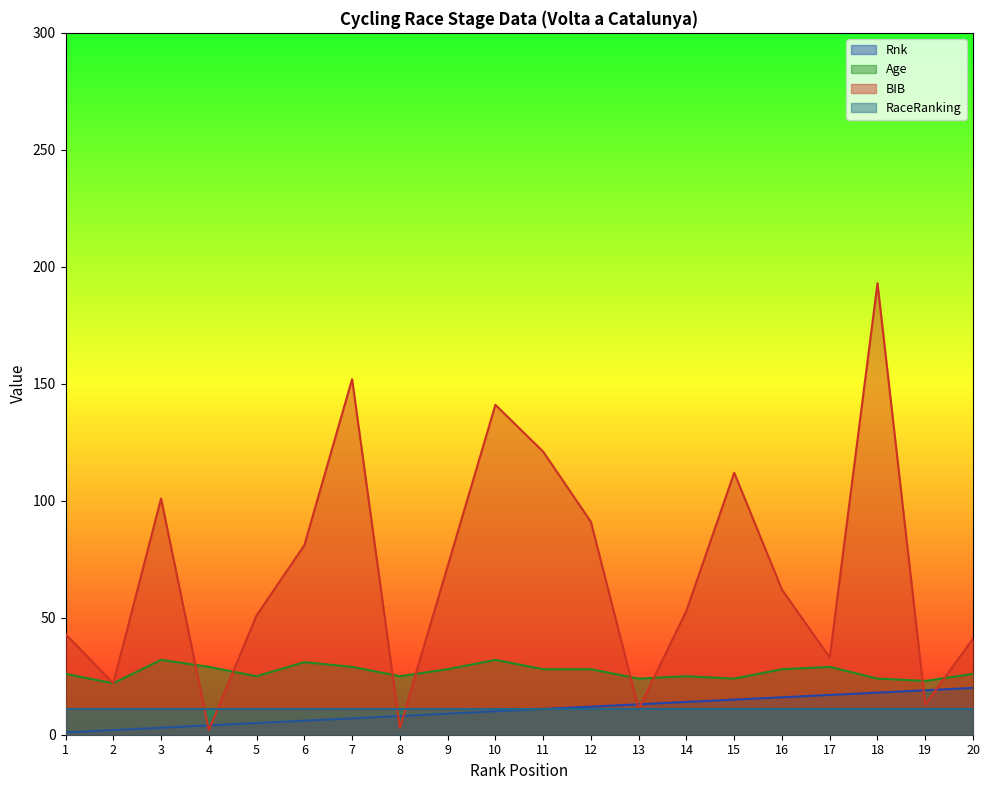

At which category is the sum across all series the highest?

18